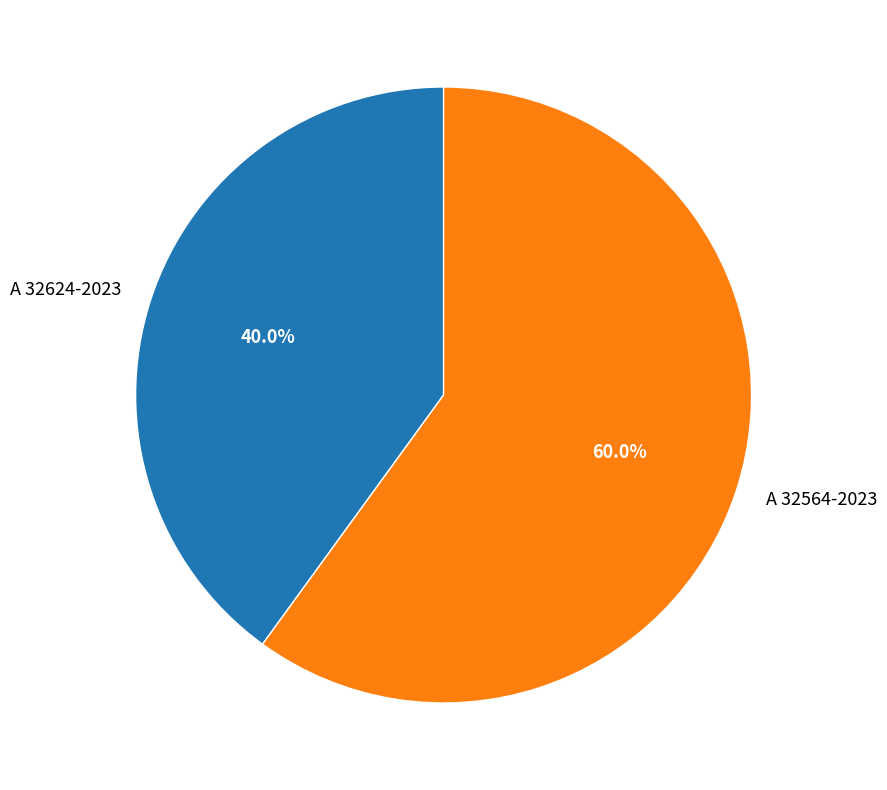

Approximately how many times larger is the value at A 32624-2023 compared to A 32564-2023?

0.7